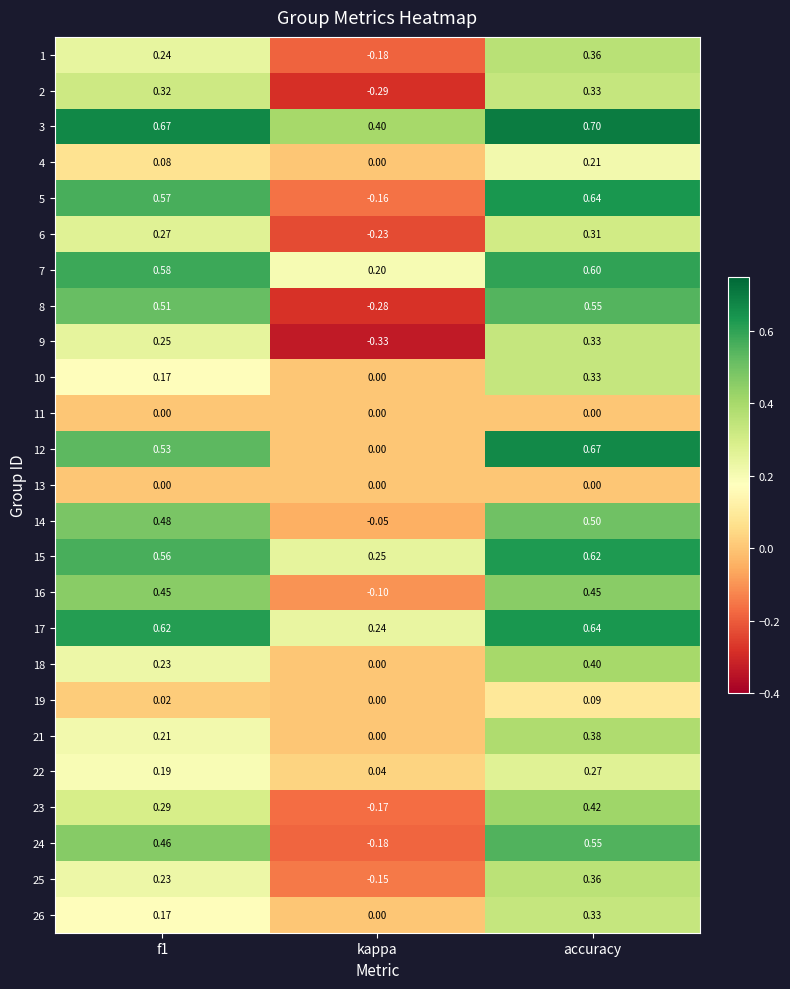

At which category is the sum across all series the highest?

accuracy